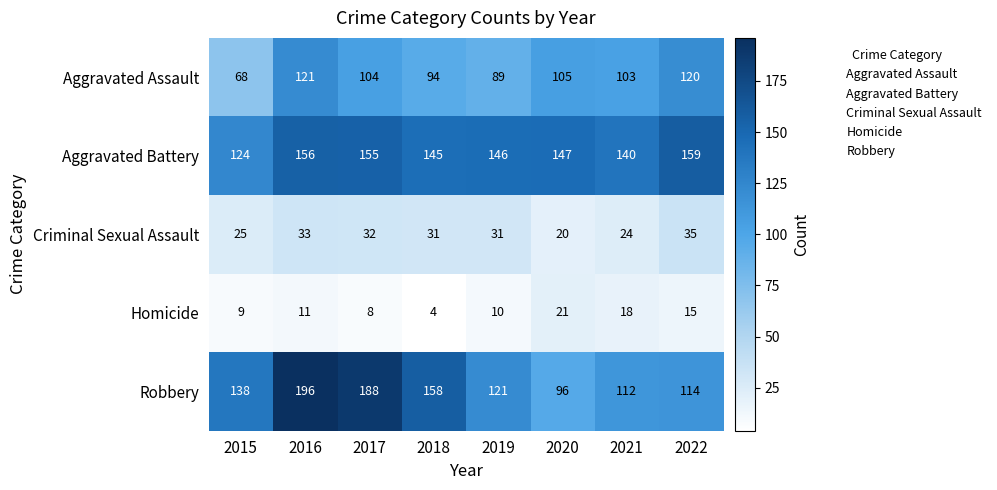

Which series has the largest range (max minus min)?

Robbery